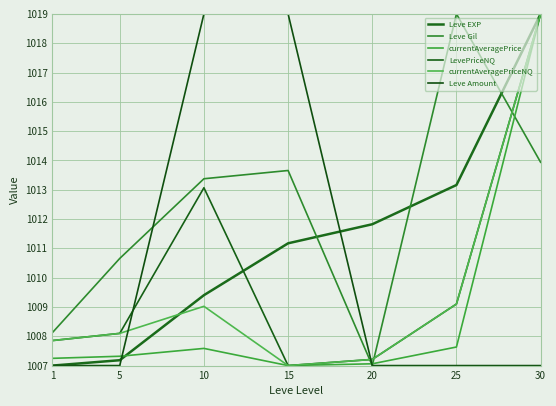

How many lines are shown in the chart?

6